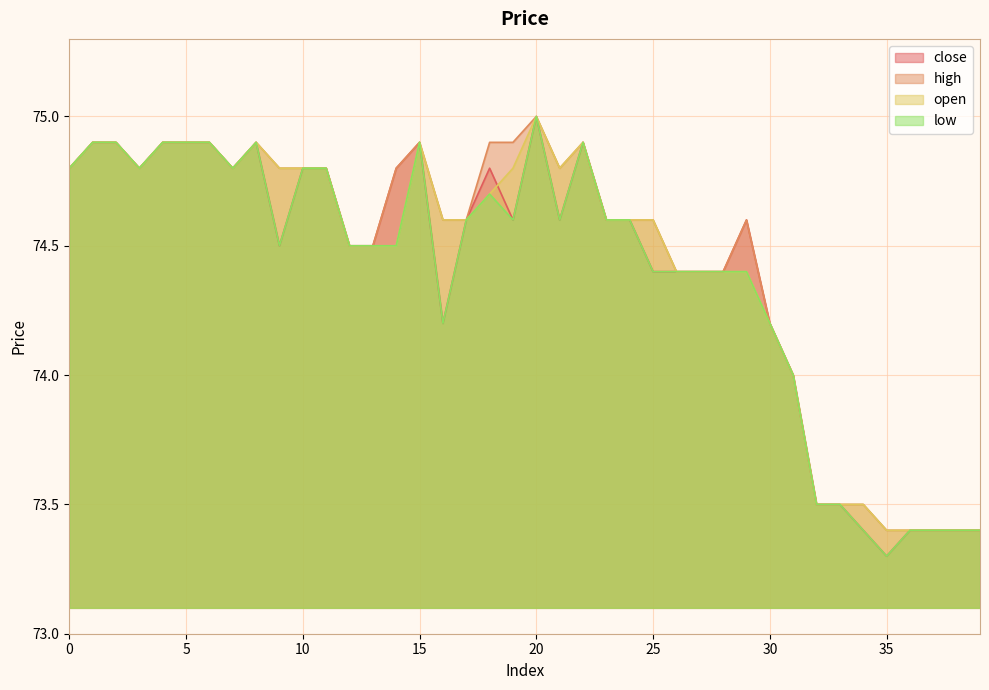

What is the average value of the open series?

74.4